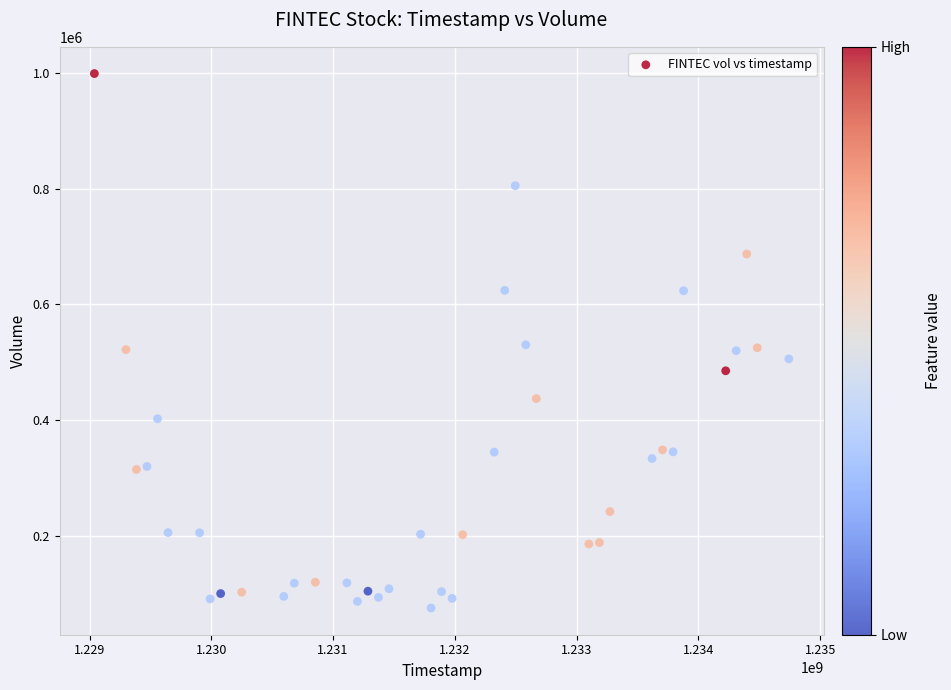

What is the range of X values (max minus min)?

5702400